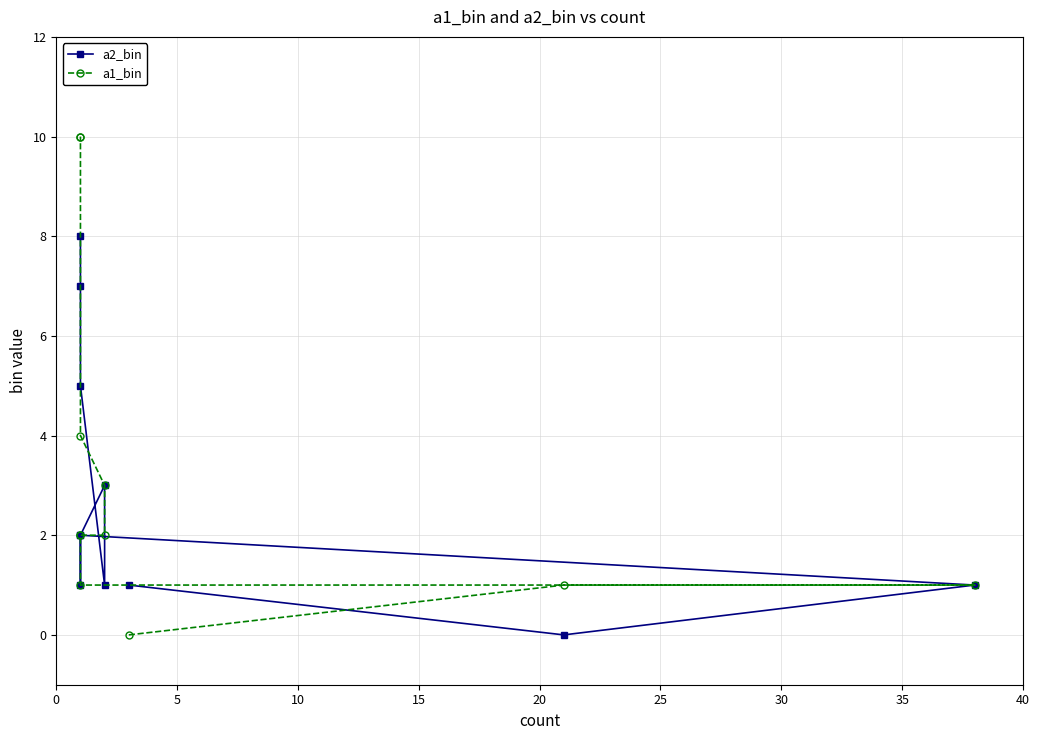

Reading left to right, what are all the values shown in this chart?

a2_bin: 1	0	1	2	1	2	3	1	5	7	8
a1_bin: 0	1	1	1	2	2	2	3	4	10	10